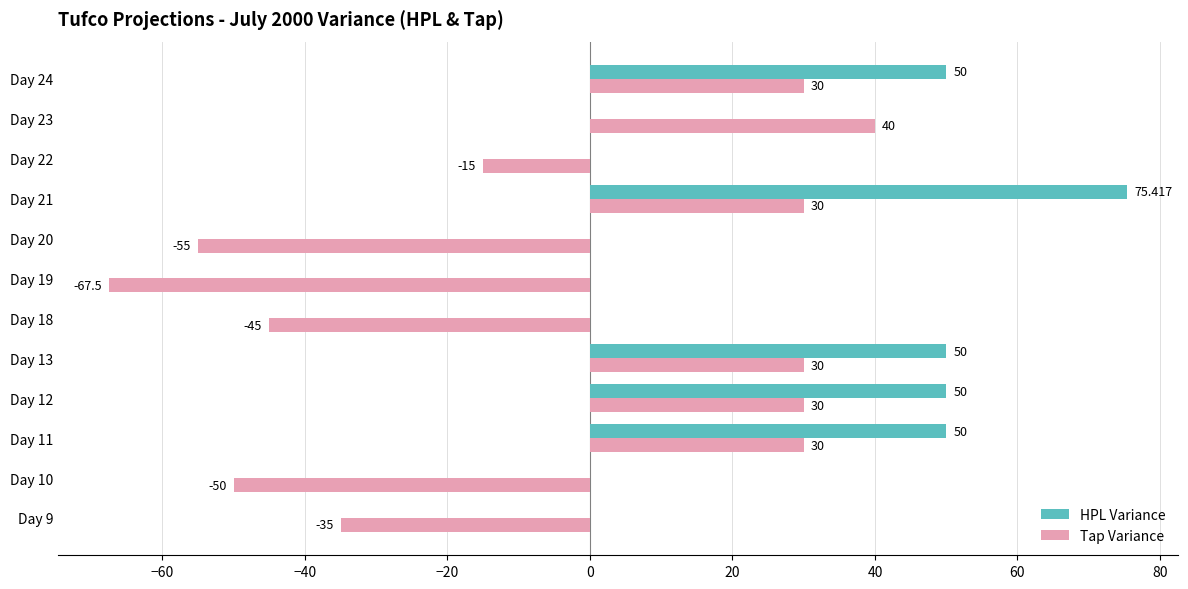

Between Day 20 and Day 24, which series saw the biggest shift?

Tap Variance